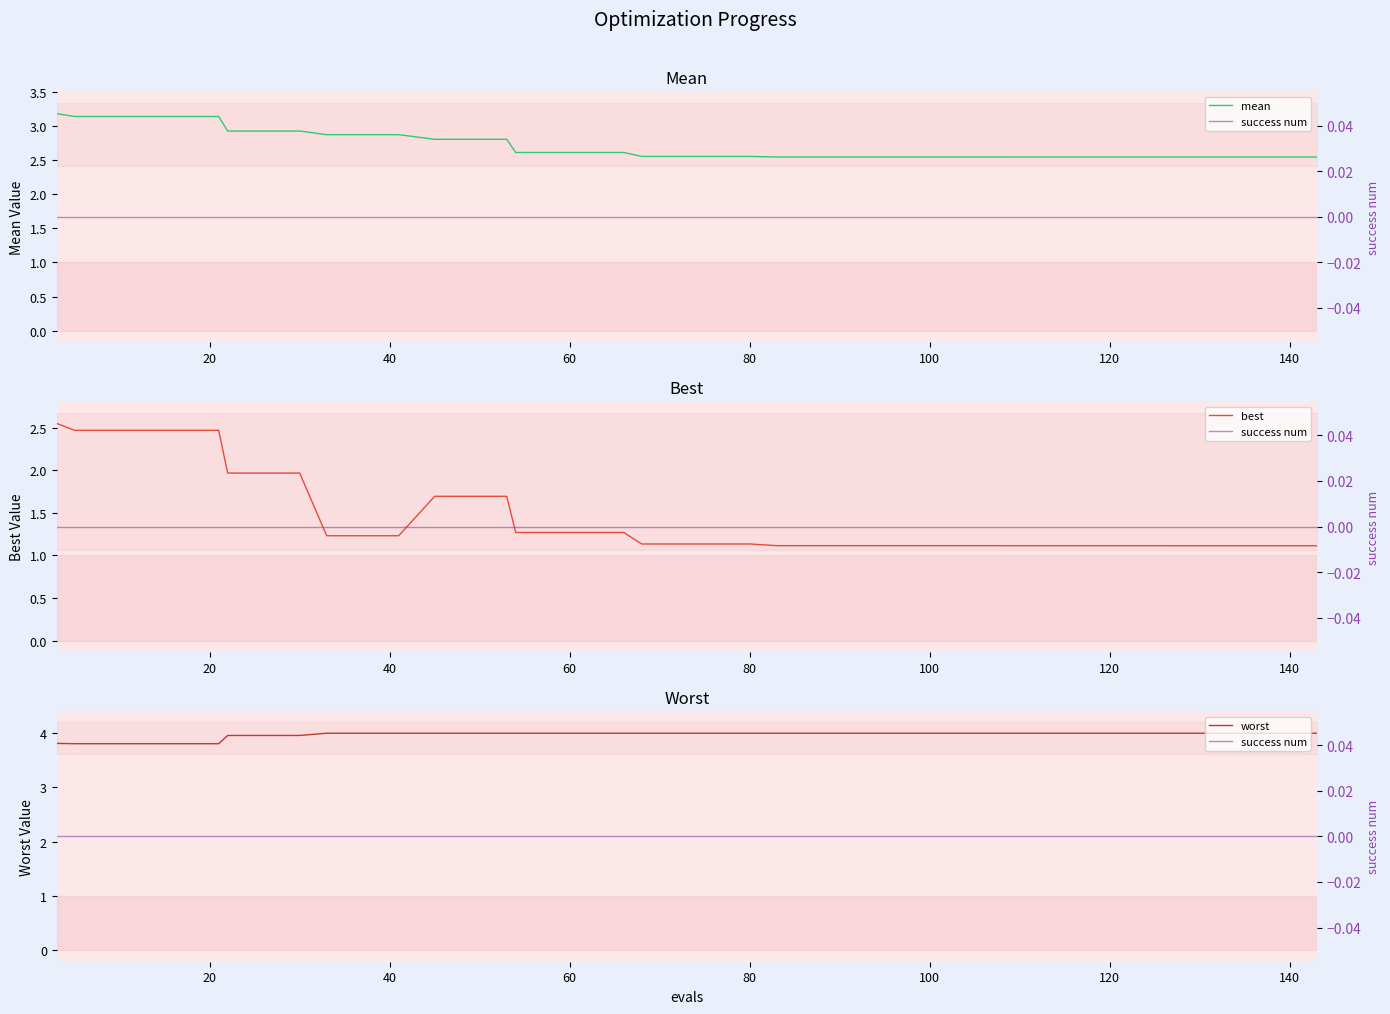

What is the lowest value of the worst series?

3.8